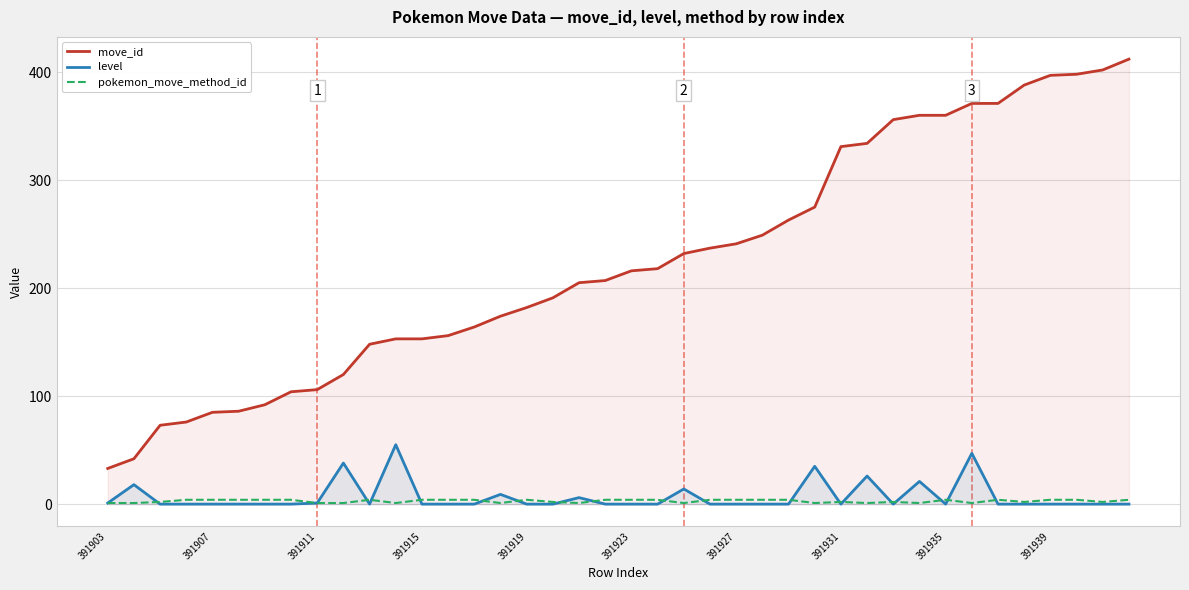

Reading right to left, what are all the values shown in this chart?

move_id: 412	402	398	397	388	371	371	360	360	356	334	331	275	263	249	241	237	232	218	216	207	205	191	182	174	164	156	153	153	148	120	106	104	92	86	85	76	73	42	33
level: 0	0	0	0	0	0	47	0	21	0	26	0	35	0	0	0	0	14	0	0	0	6	0	0	9	0	0	0	55	0	38	1	0	0	0	0	0	0	18	1
pokemon_move_method_id: 4	2	4	4	2	4	1	4	1	2	1	2	1	4	4	4	4	1	4	4	4	1	2	4	1	4	4	4	1	4	1	1	4	4	4	4	4	2	1	1